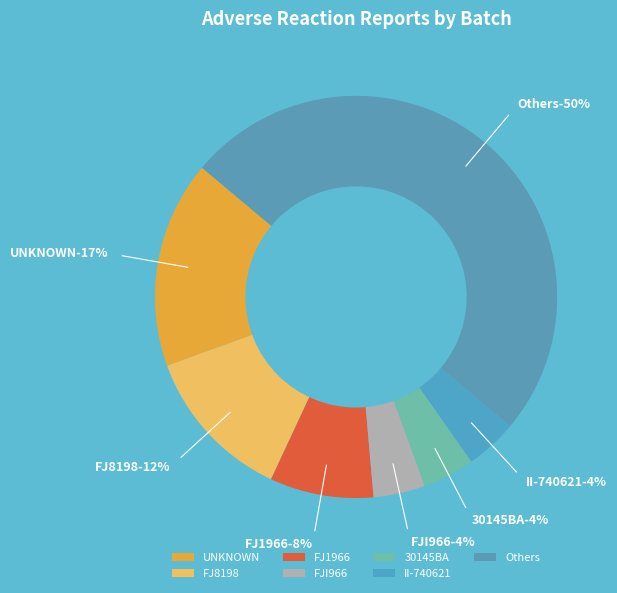

What is the smallest slice in the pie chart?

FJI966